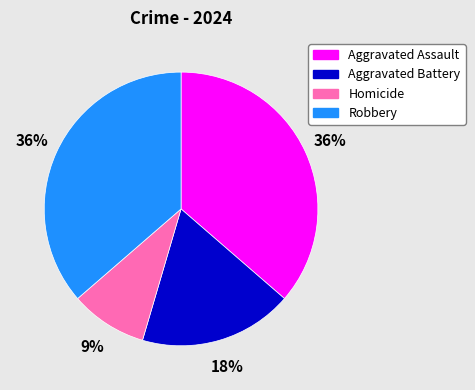

Does any single category account for the majority?

No